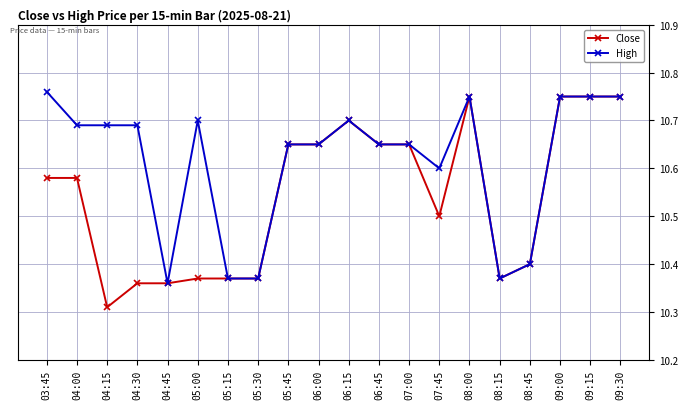

Which series has the largest total across all categories?

High